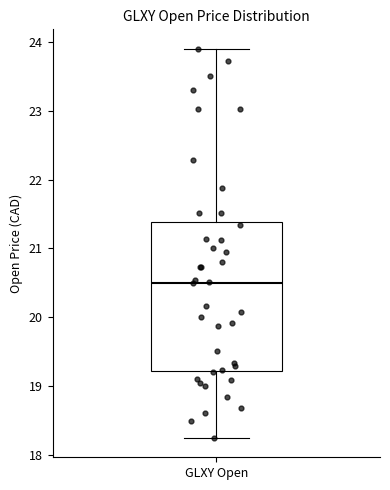

Read this box plot against the y-axis: the position of the median line, the range covered by the box, and the ends of both whiskers. The values are not printed on the chart, so give them approximately, as read against the axis.

median 20.5, box 19.2 to 21.4, whiskers 18.3 to 23.9